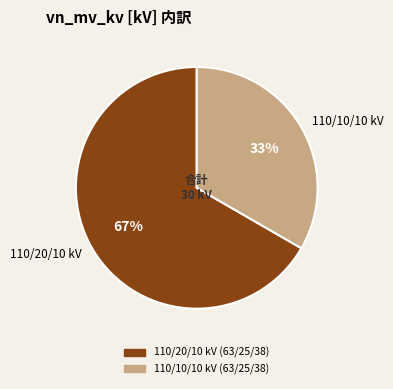

Do 110/10/10 kV and 110/20/10 kV together represent more than half of the pie?

Yes